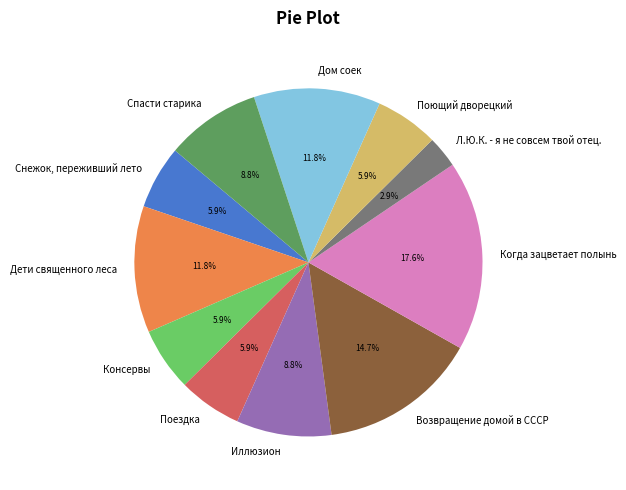

Does Снежок, переживший лето account for over 50% of the chart?

No